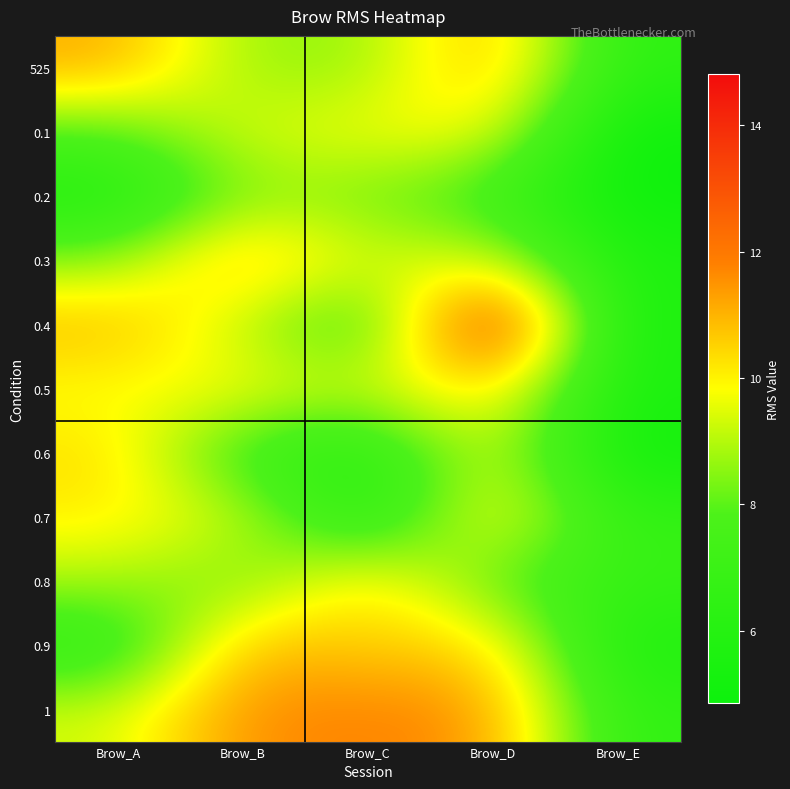

Which series has the largest total across all categories?

1